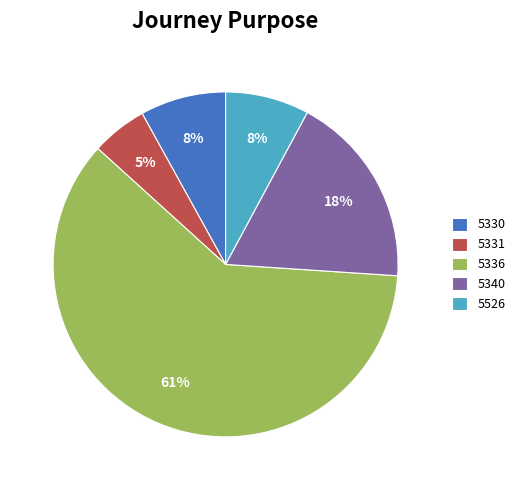

What is the smallest slice in the pie chart?

5331